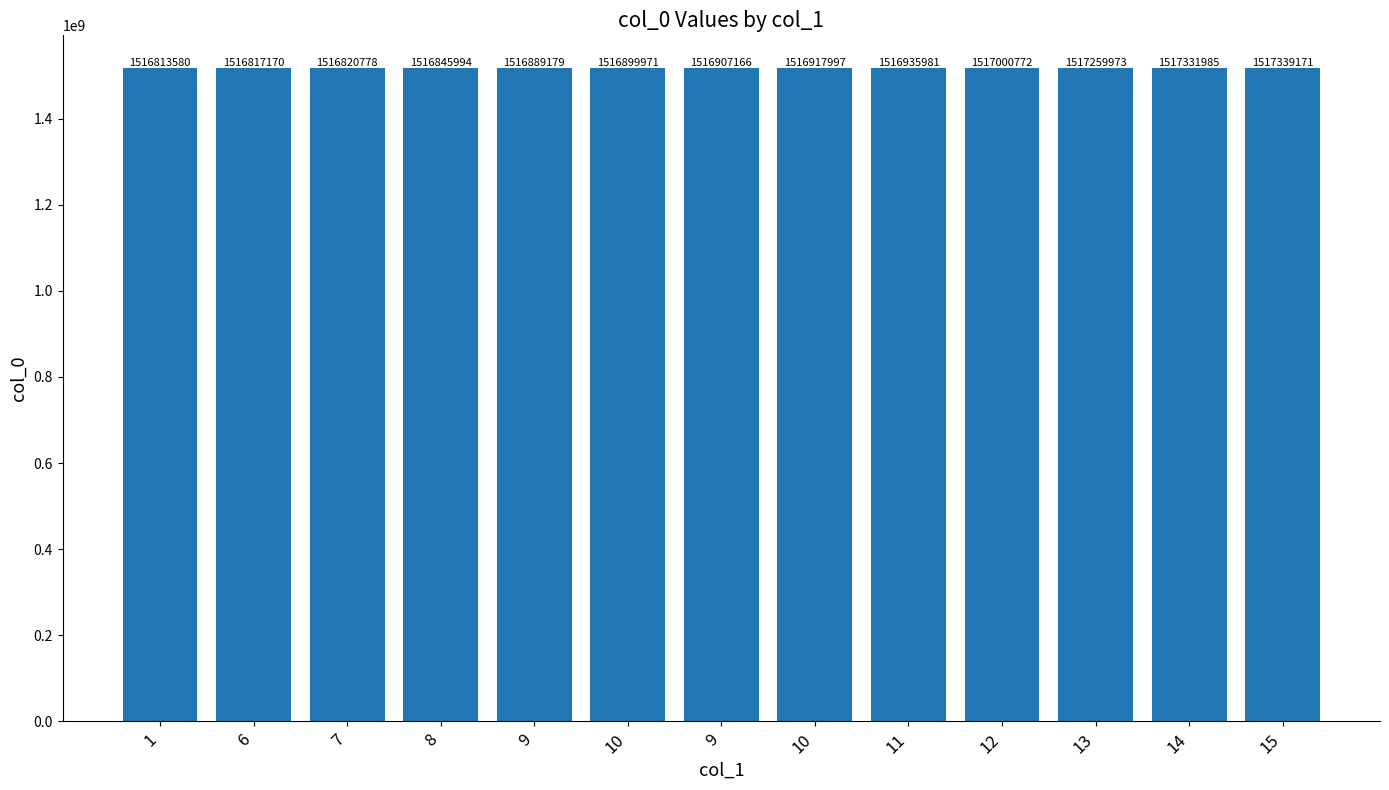

What is the label of the 10th bar from the left?

12